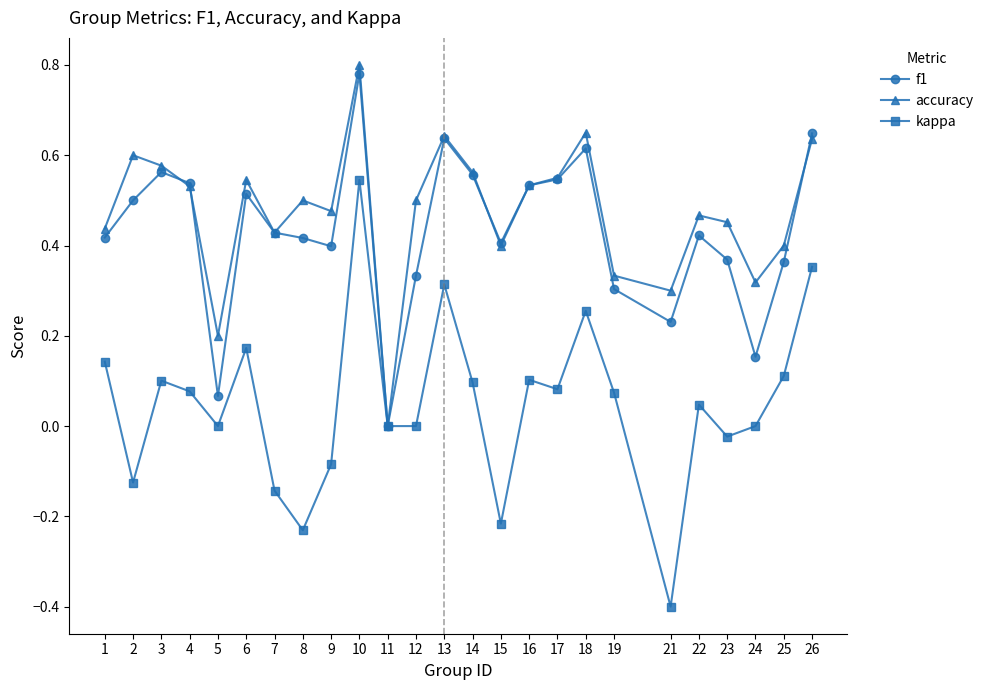

What are all the series names shown in the legend?

f1, accuracy, kappa